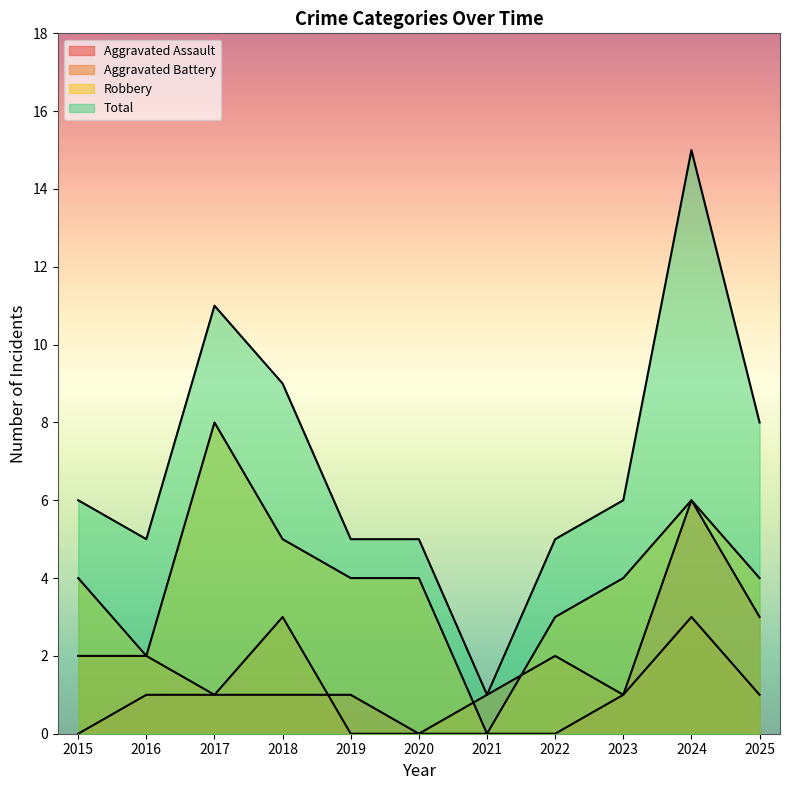

After their last crossing, which series has the higher values: Aggravated Assault or Aggravated Battery?

Aggravated Assault